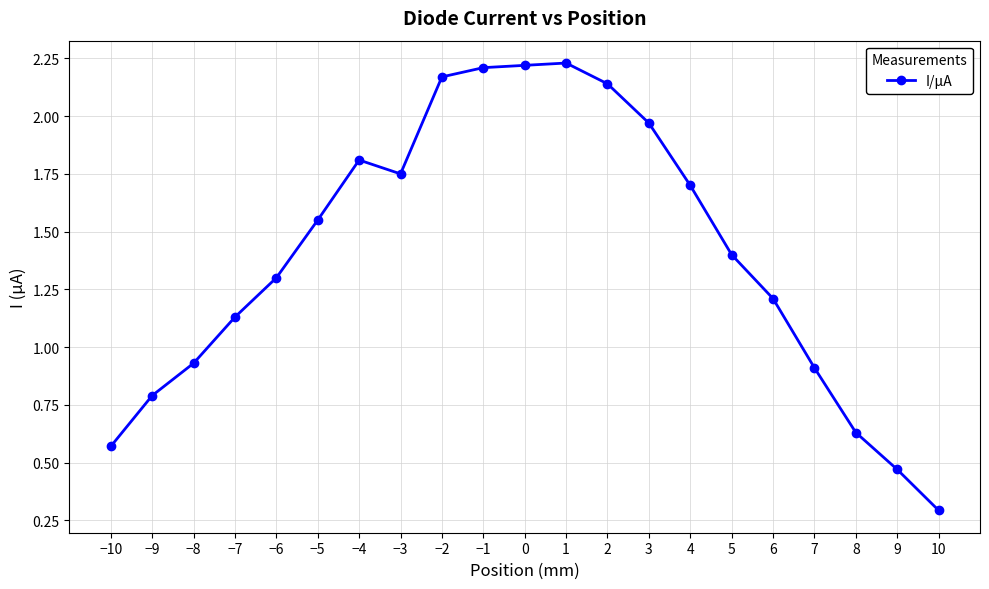

What is the approximate value at 10?

0.3